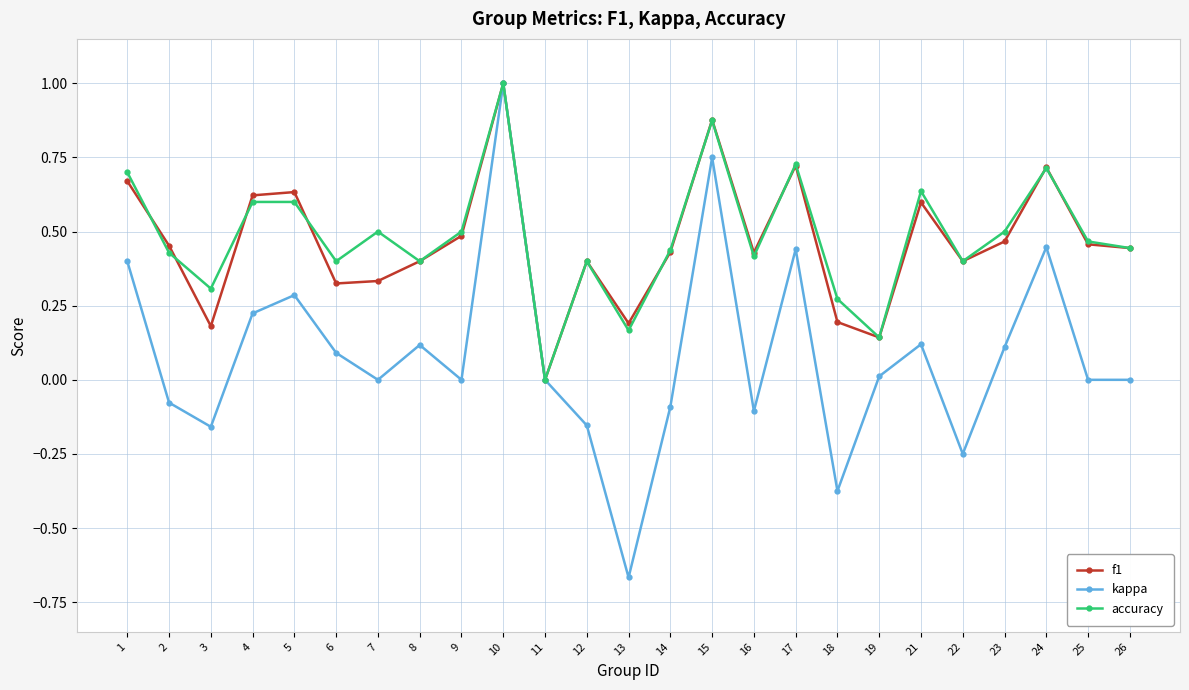

How many lines are shown in the chart?

3